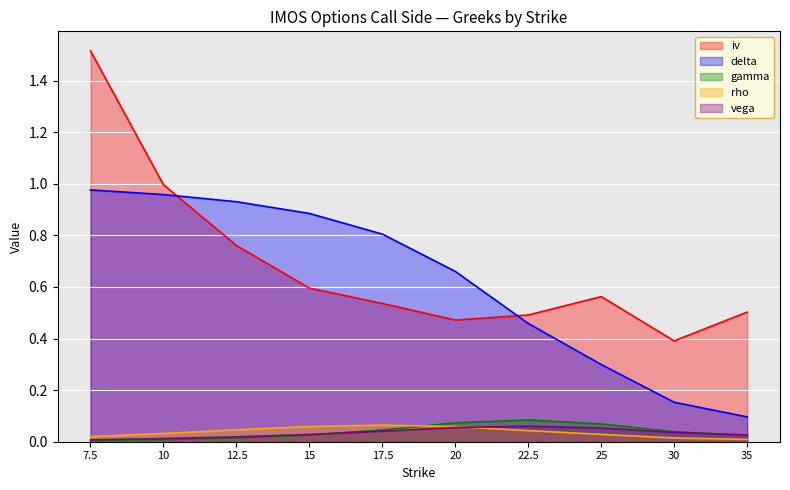

What are all the series names shown in the legend?

iv, delta, gamma, rho, vega